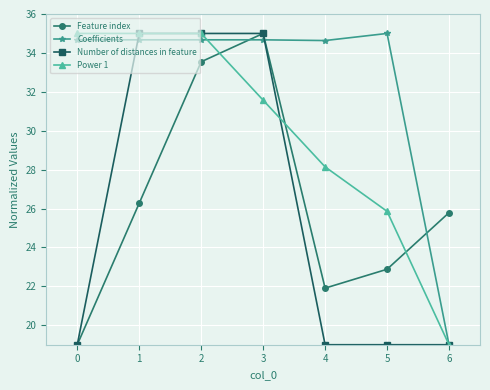

What is the average value of the Feature index series?

26.3